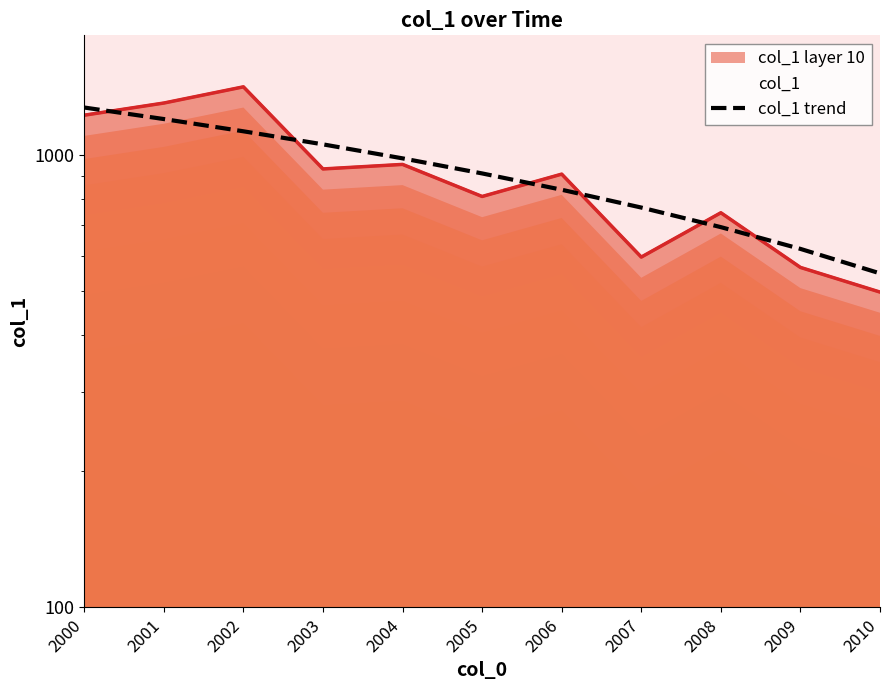

Count the number of data series in this chart.

1